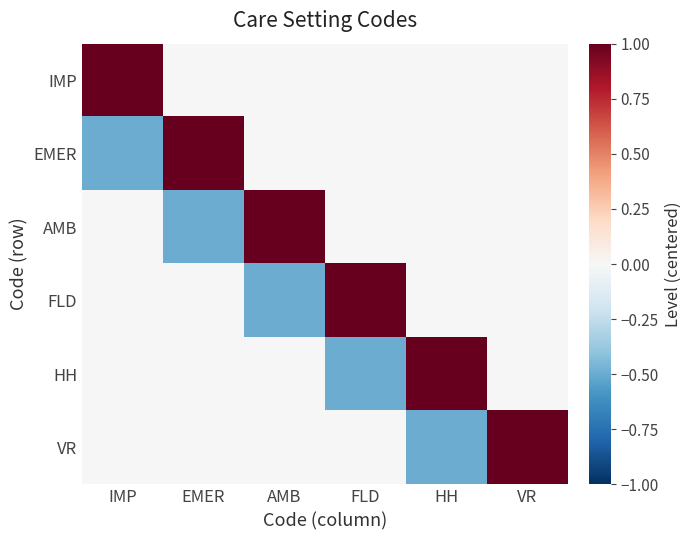

How many data points does each series have?

6